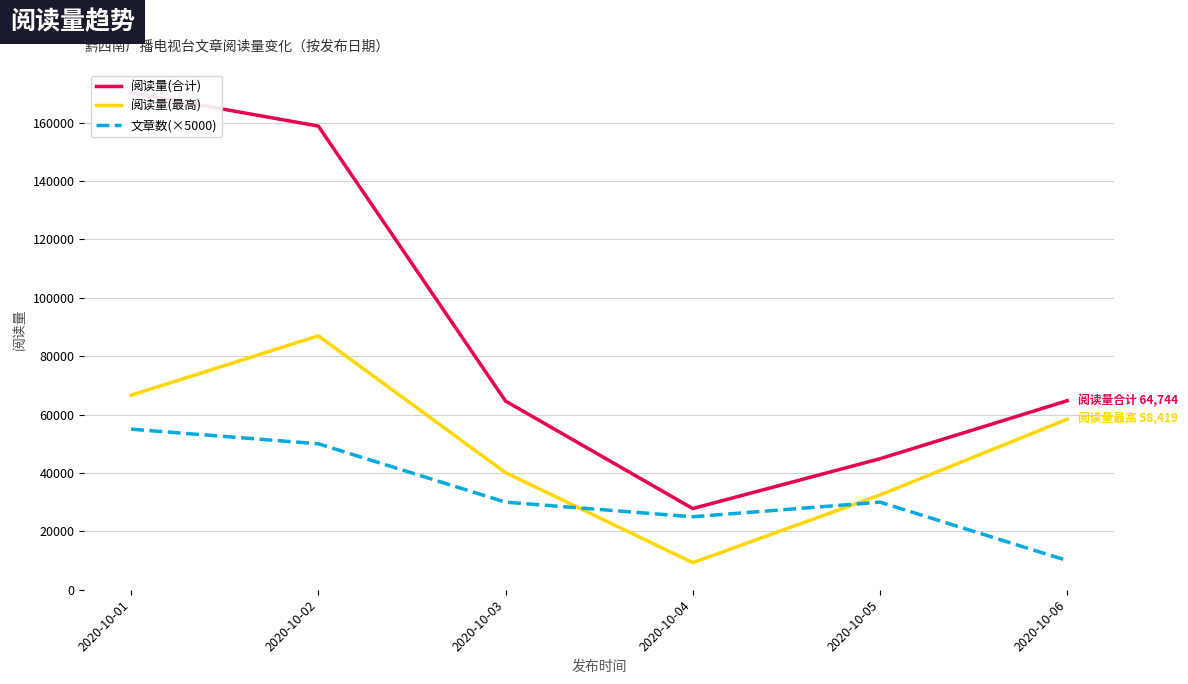

What is the difference between the maximum and minimum values in the 阅读量(最高) series?

77720